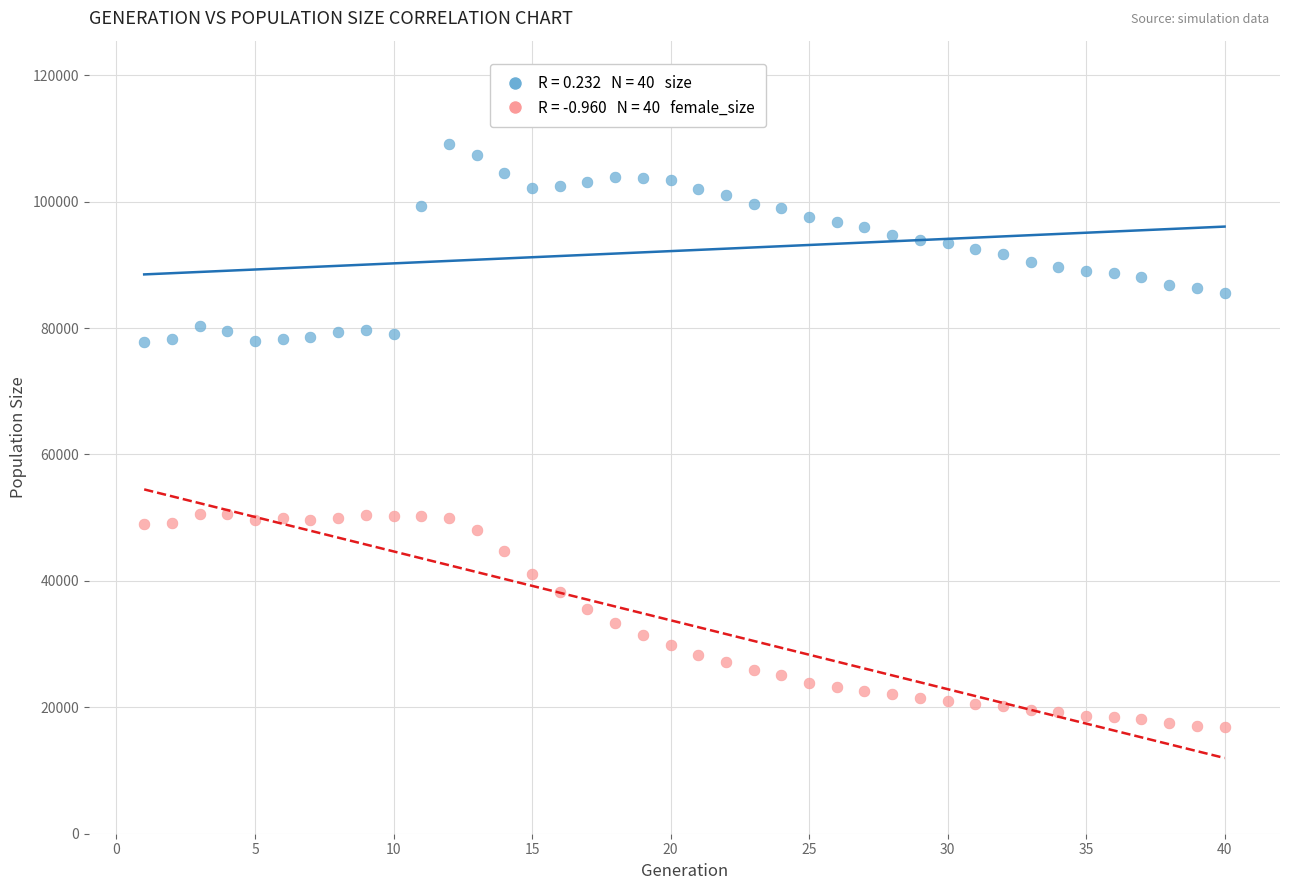

Across all data points, what is the range of X values (max minus min)?

39